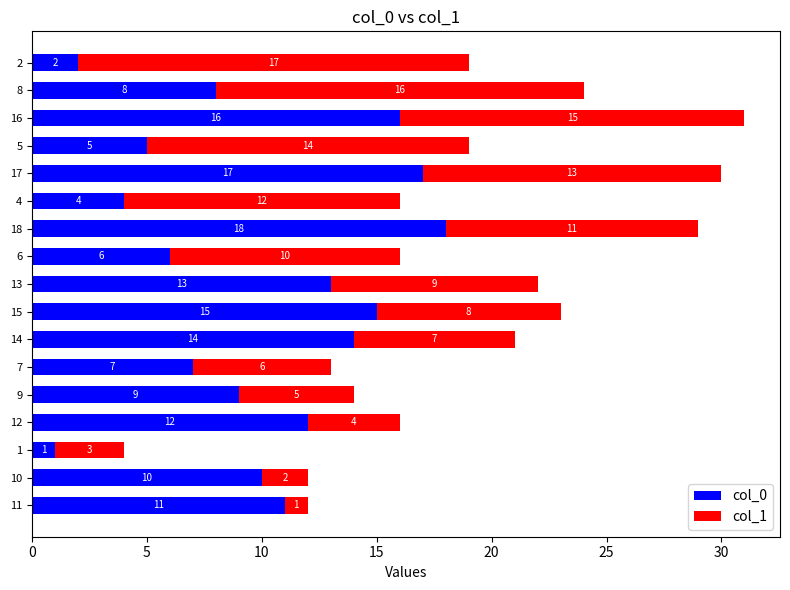

What is the average value of the col_0 series?

10